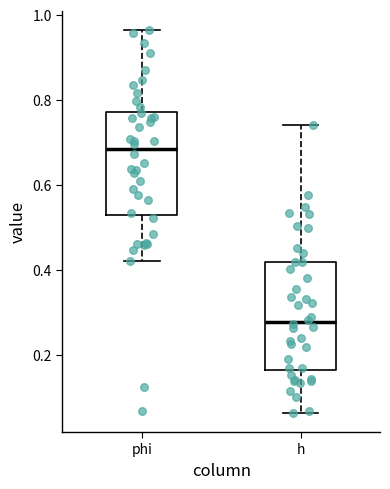

Which box has the lowest median line?

h